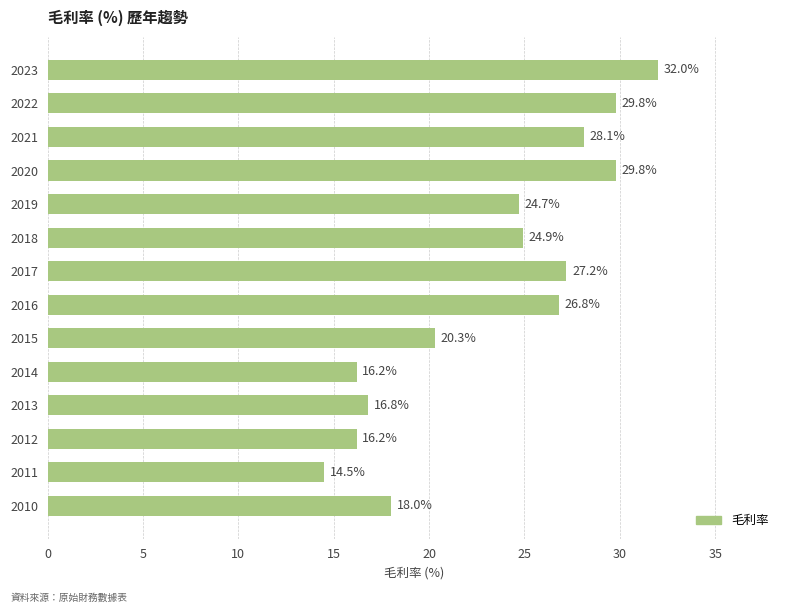

What is the value of the 2nd bar from the top?

29.8